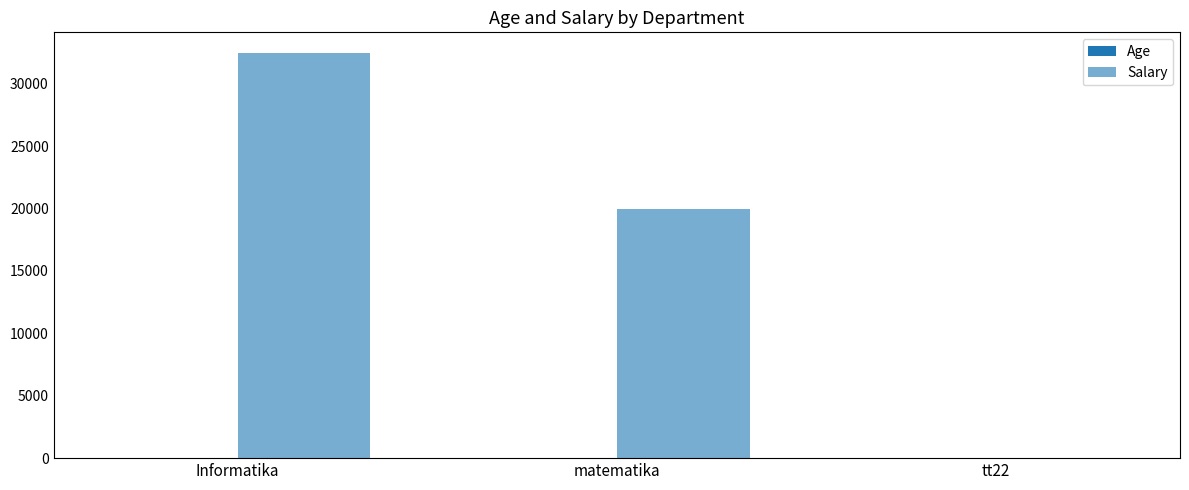

What is the label of the 3rd bar from the left?

tt22